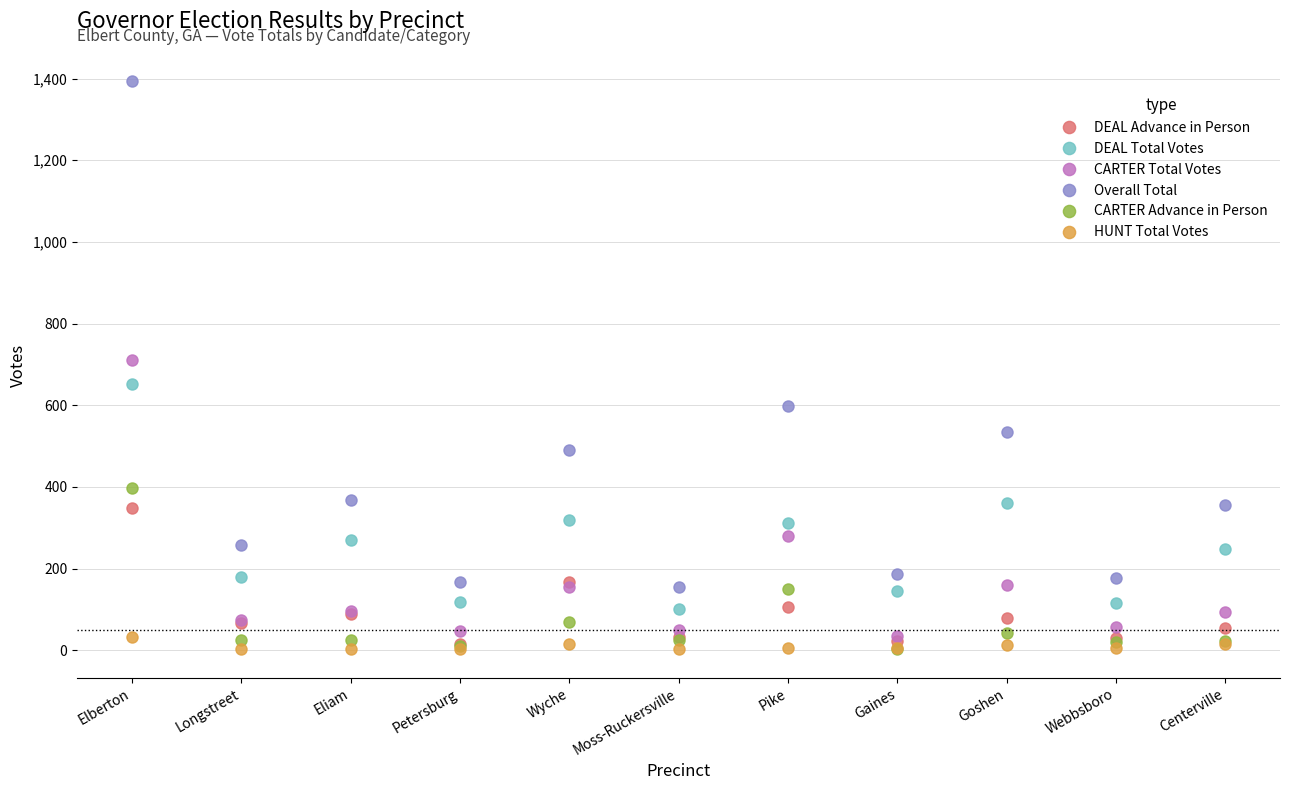

At which label is DEAL Advance in Person closest to 182?

Wyche